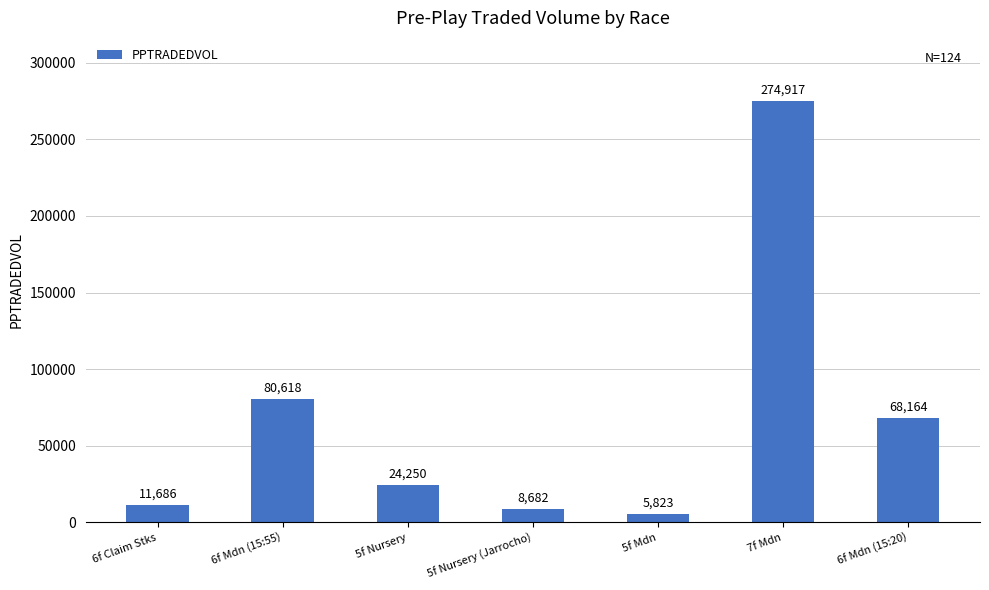

The value at 6f Mdn (15:55) is 124634.1. True or false?

False